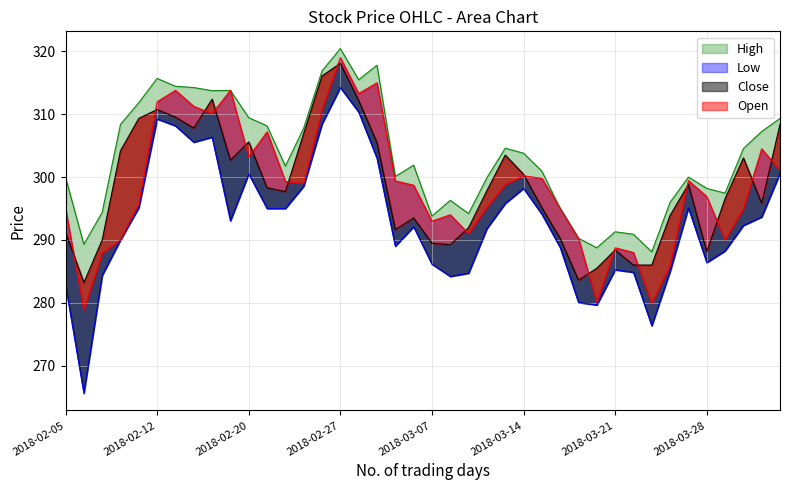

What is the difference between the second highest and second lowest values in the Low series?

34.0